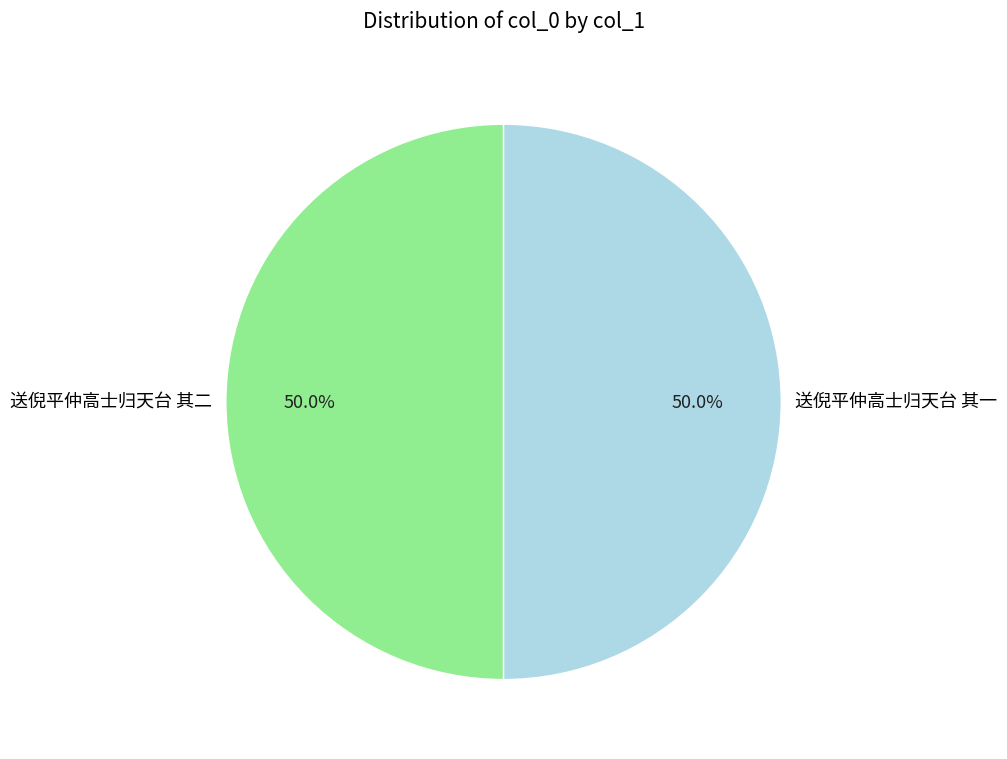

What percentage do 送倪平仲高士归天台 其二 and 送倪平仲高士归天台 其一 together represent?

100.0%